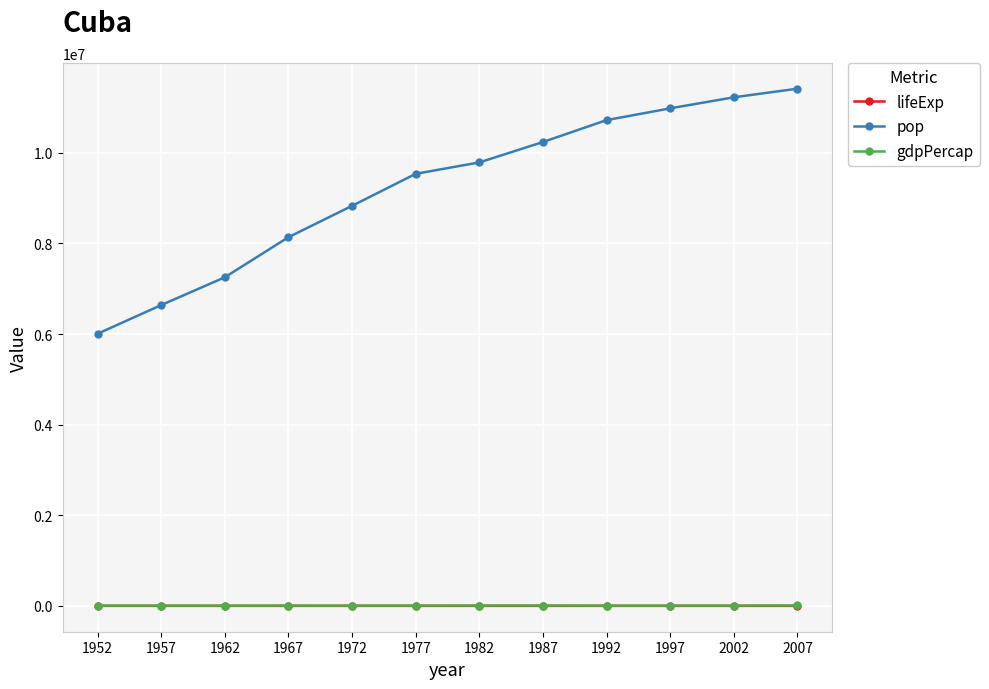

At how many categories does at least one series exceed 11329017?

1